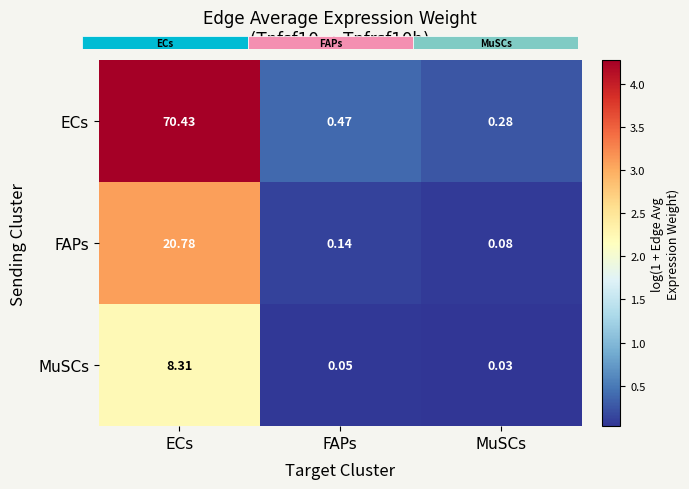

What is the average value of the FAPs series?

1.1